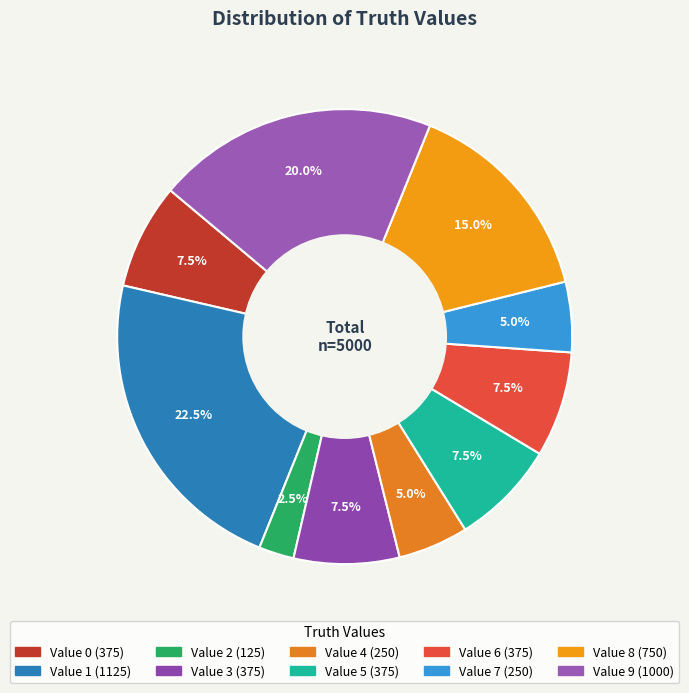

Count the number of slices in the pie.

10